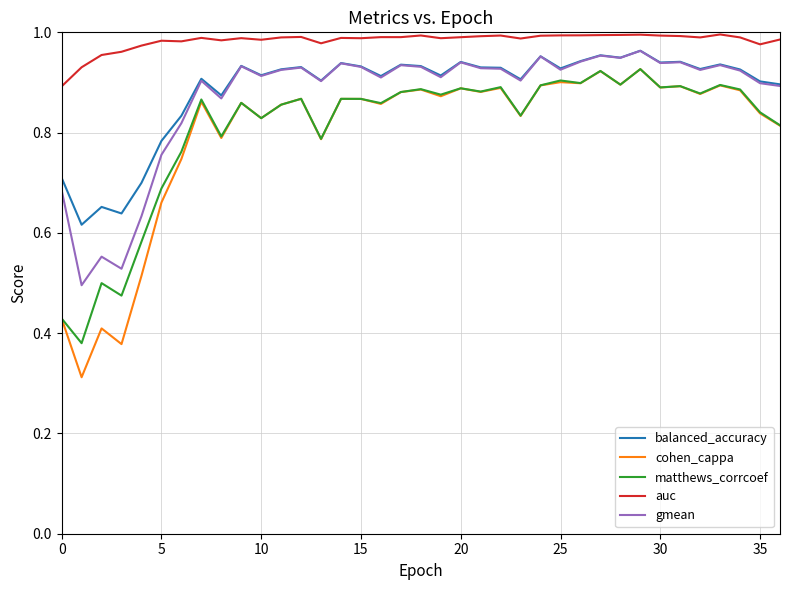

Which series has the largest total across all categories?

auc